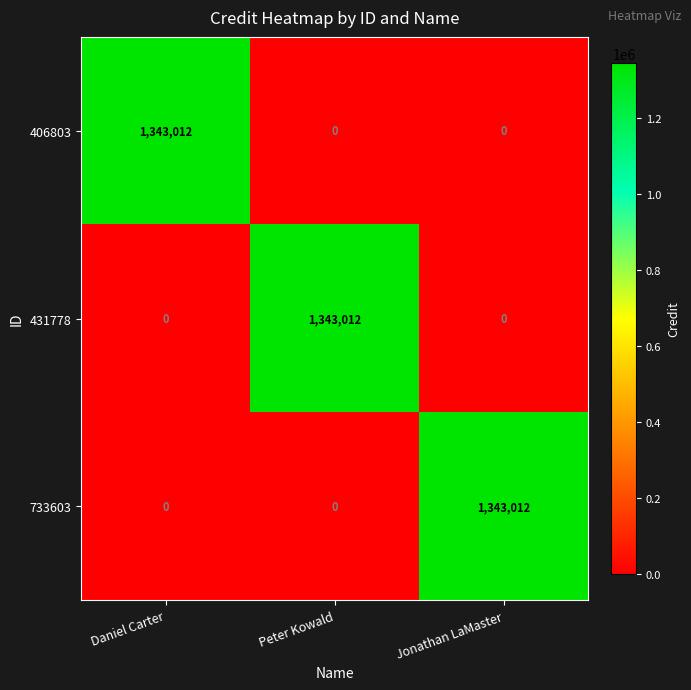

The value of 733603 at Jonathan LaMaster is 1343012. True or false?

True